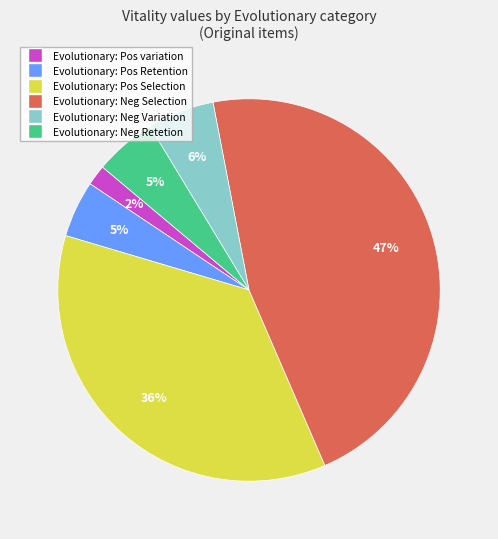

To the nearest percent, what is the average slice percentage?

17%